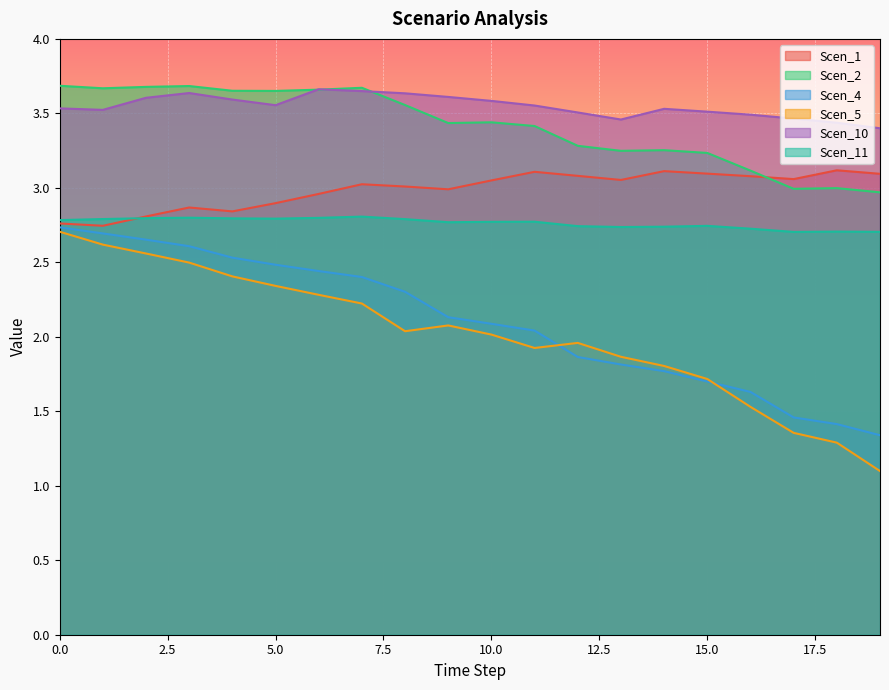

The Scen_5 series shows 2.6 at 1. True or false?

True